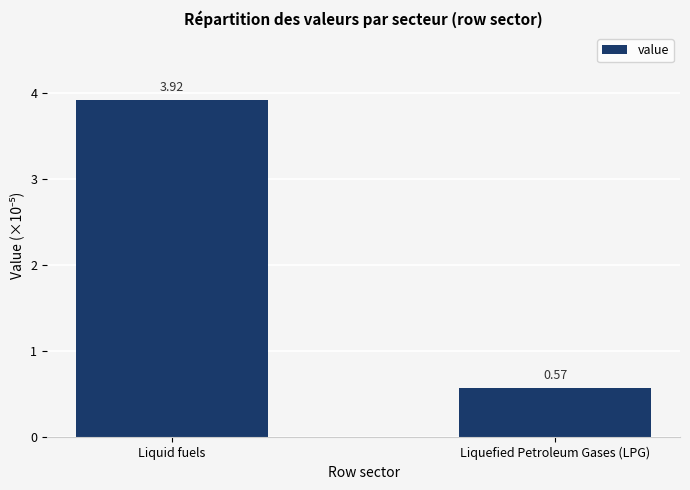

Rank the categories by value from highest to lowest.

Liquid fuels, Liquefied Petroleum Gases (LPG)